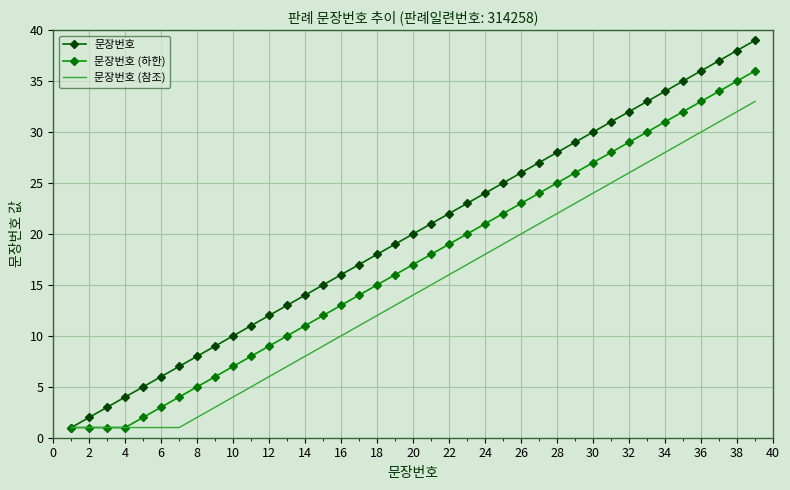

Which series has the largest range (max minus min)?

문장번호